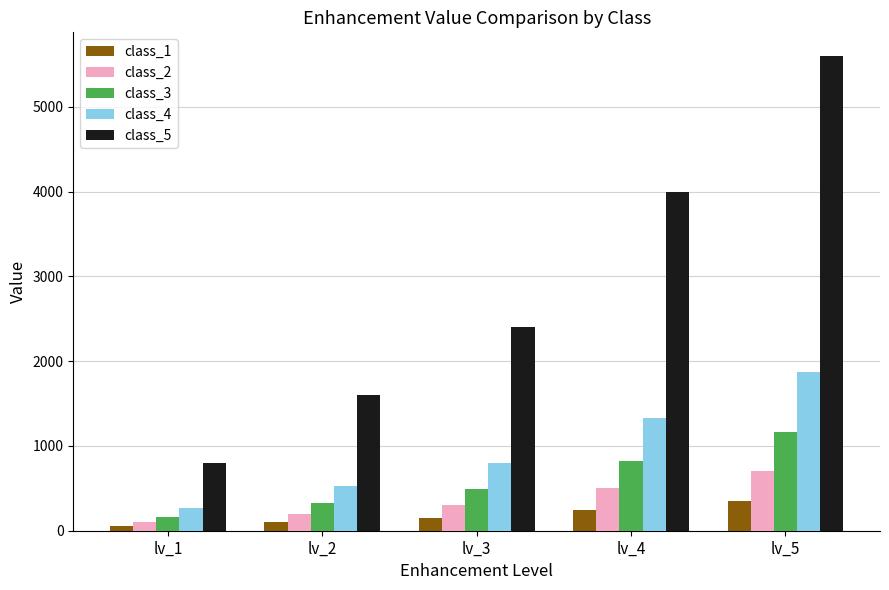

Rank the series by their maximum value, from highest to lowest.

class_5, class_4, class_3, class_2, class_1